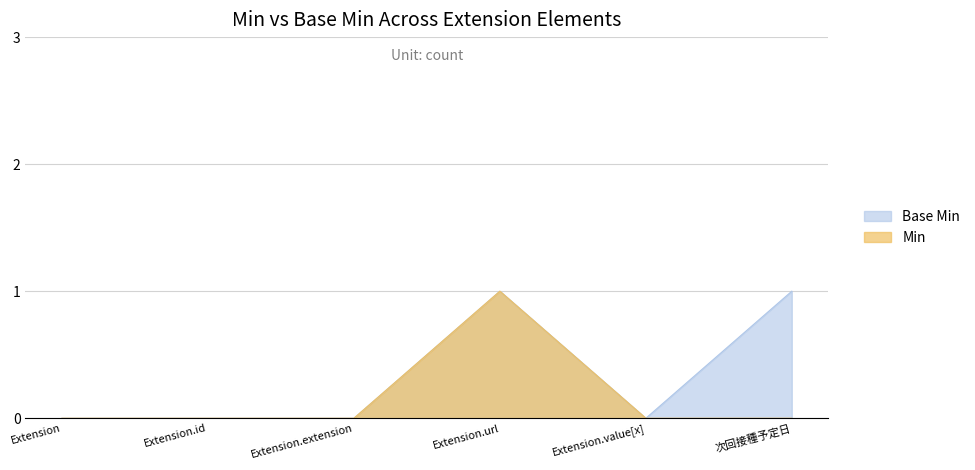

What position from the left is Extension?

1